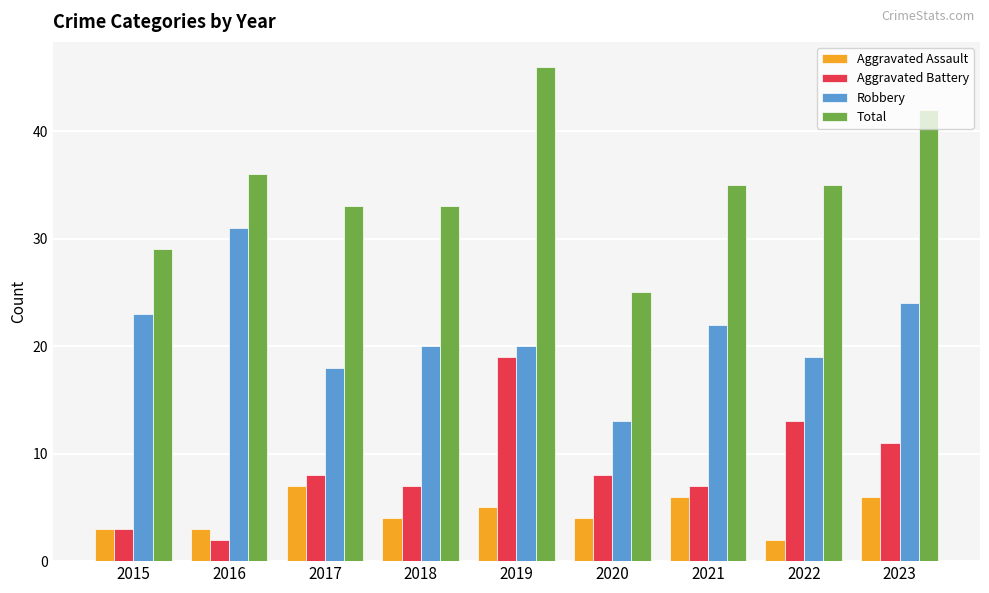

True or false: Total has a value of 46 at 2019.

True